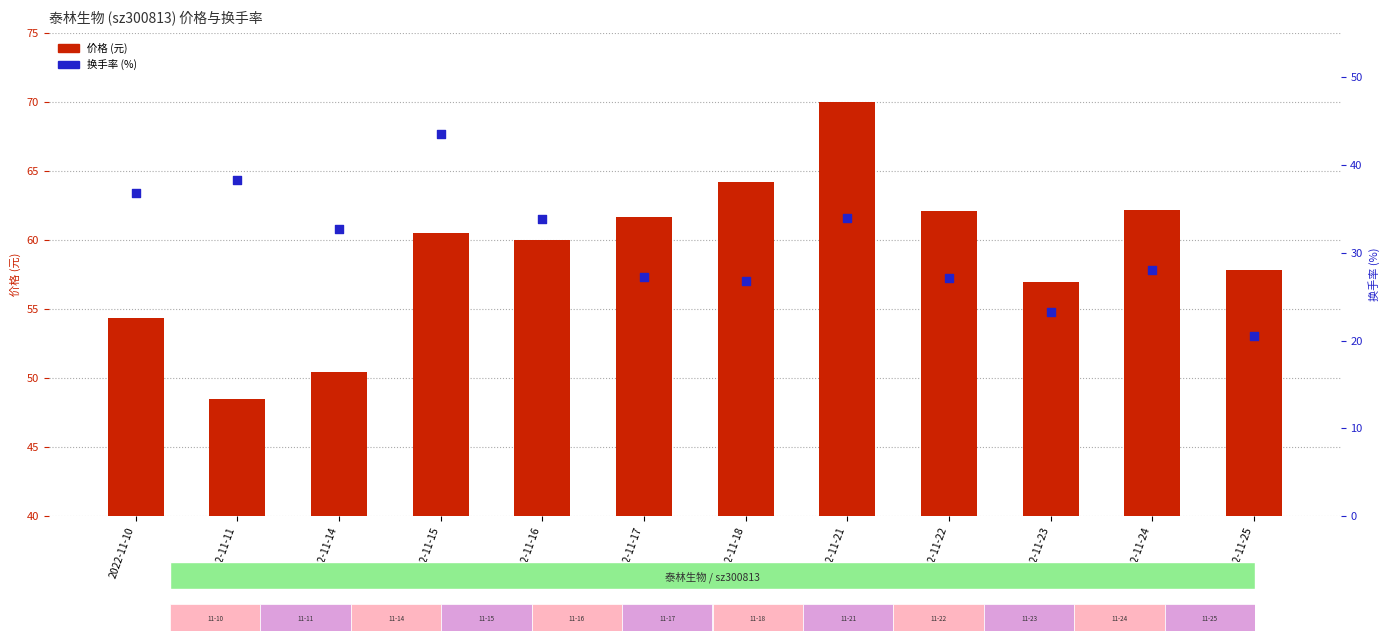

Which series has the largest total across all categories?

价格 (元)